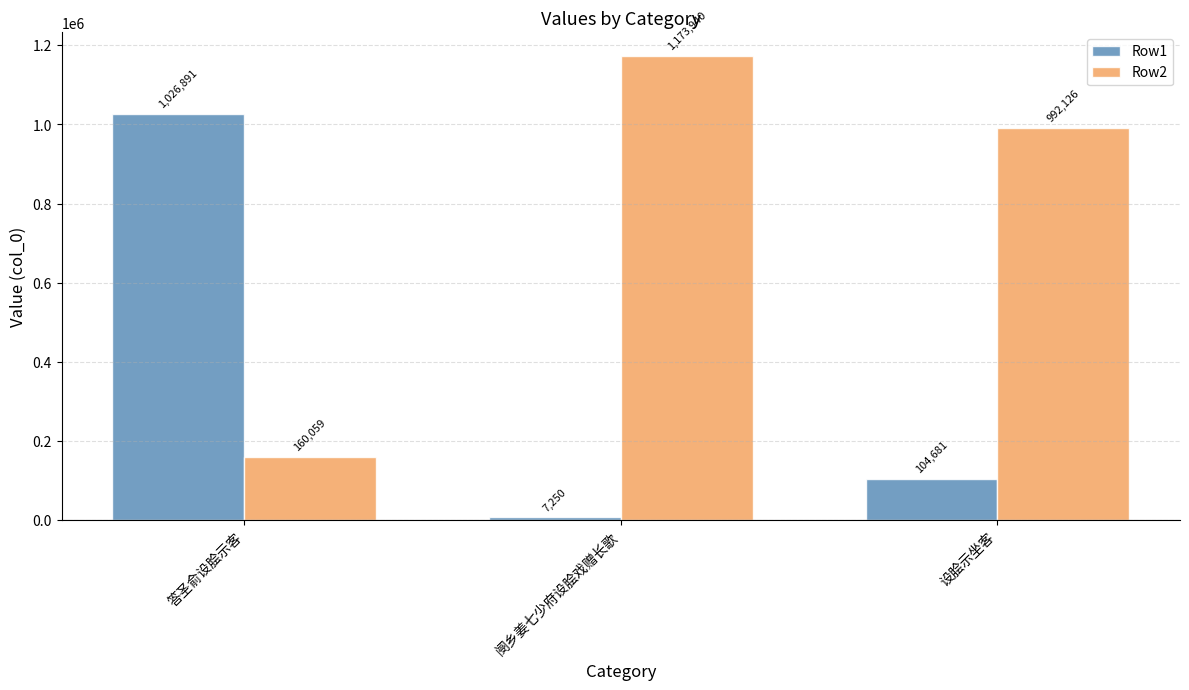

What is the sum of the Row2 values at 阌乡姜七少府设脍戏赠长歌 and 设脍示坐客?

2166066